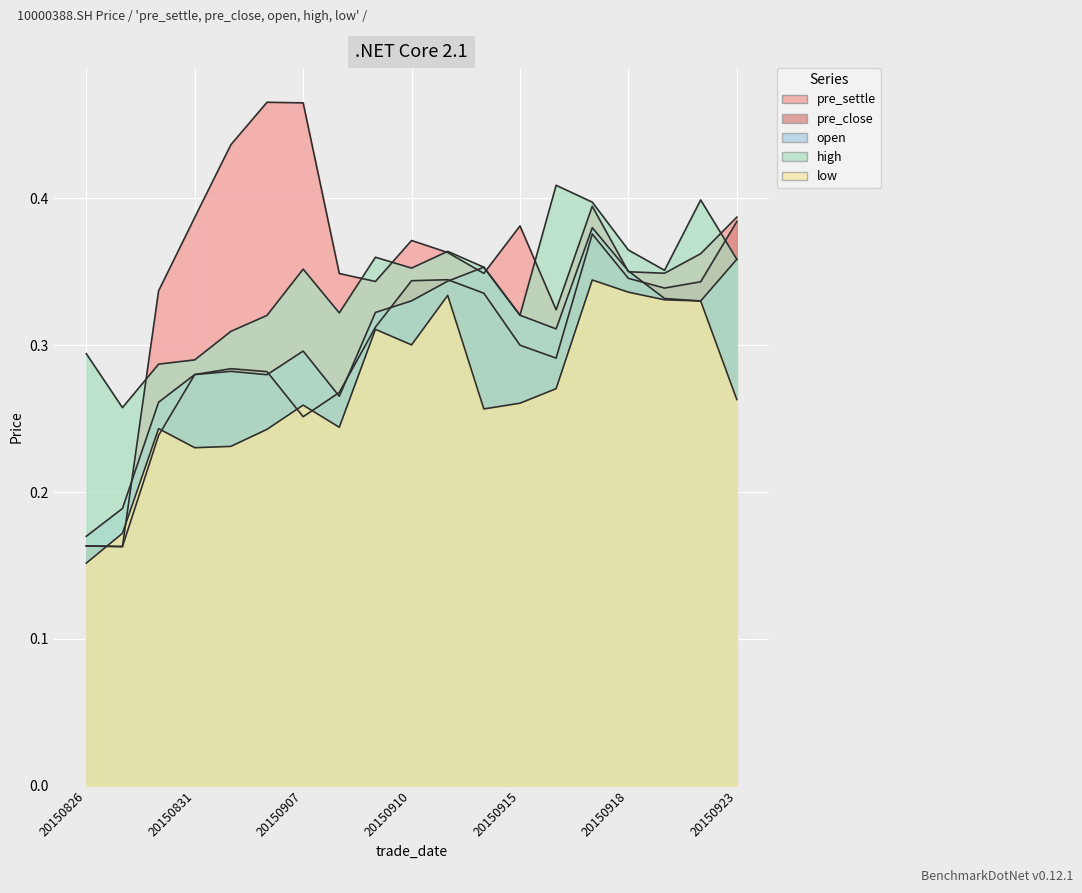

At how many categories does at least one series exceed 0?

19